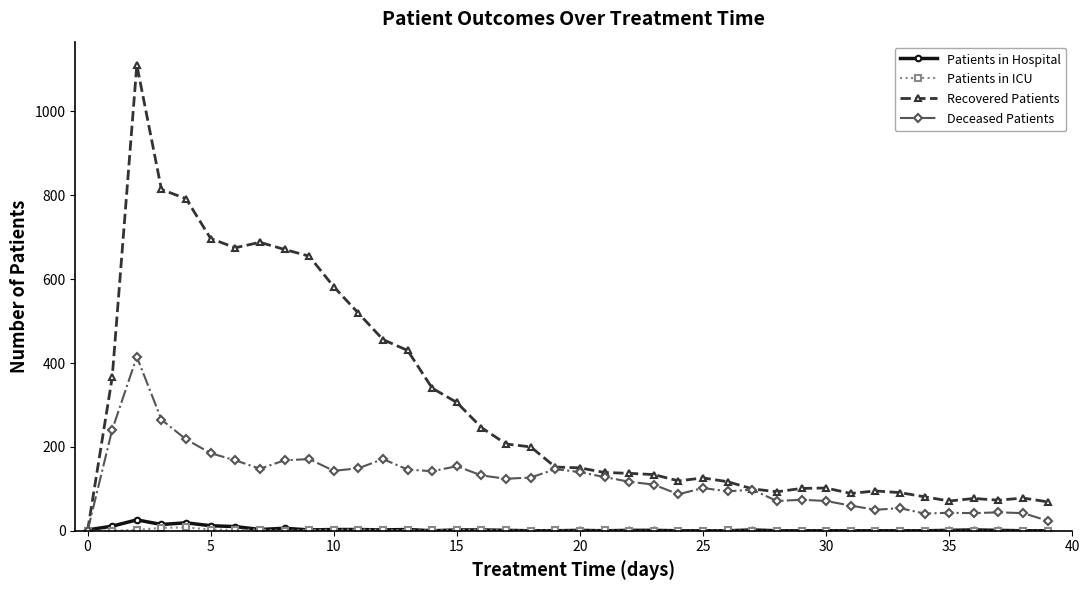

How many lines are shown in the chart?

4